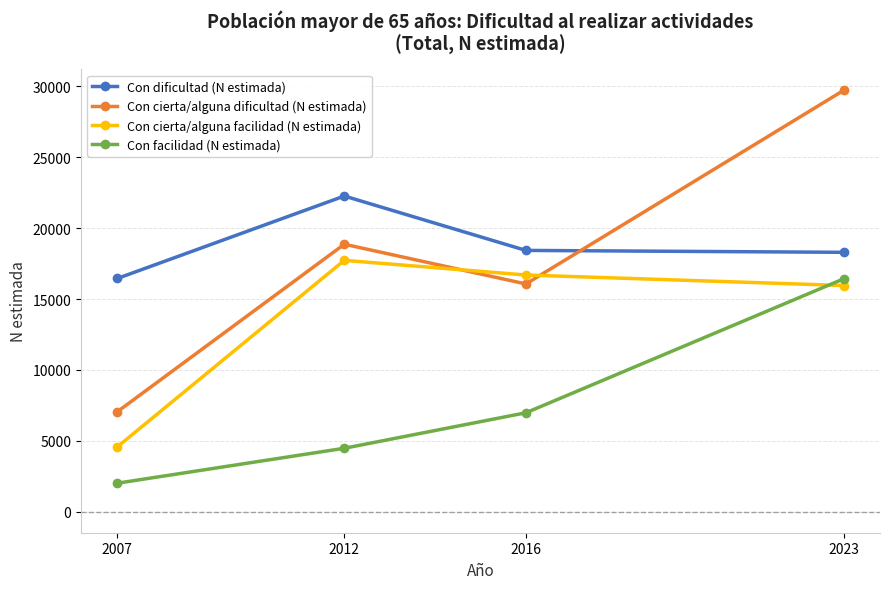

What is the difference between the maximum and minimum values in the Con dificultad (N estimada) series?

5815